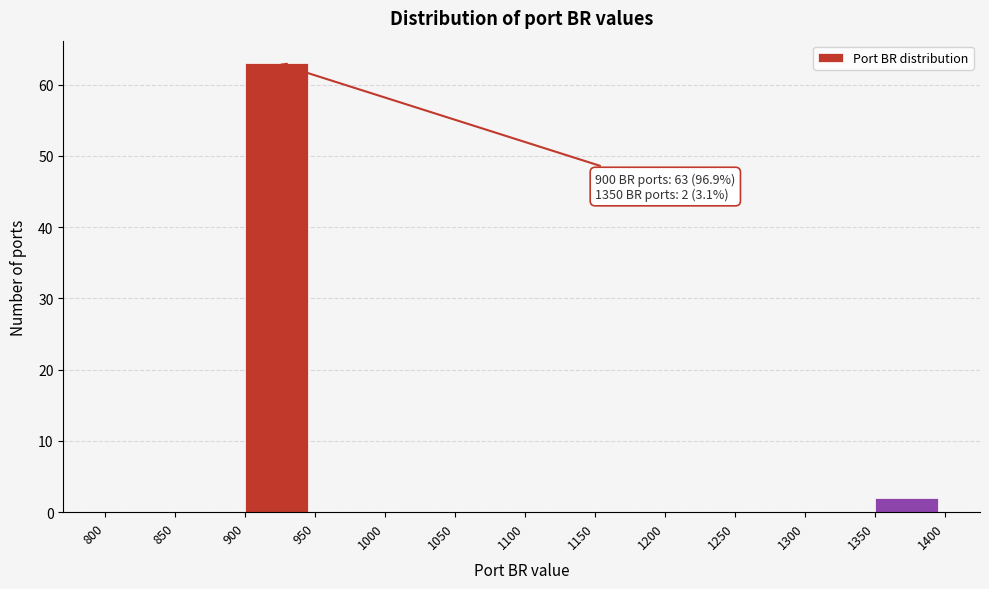

Over which range of the x-axis is the bar tallest?

900 to 950